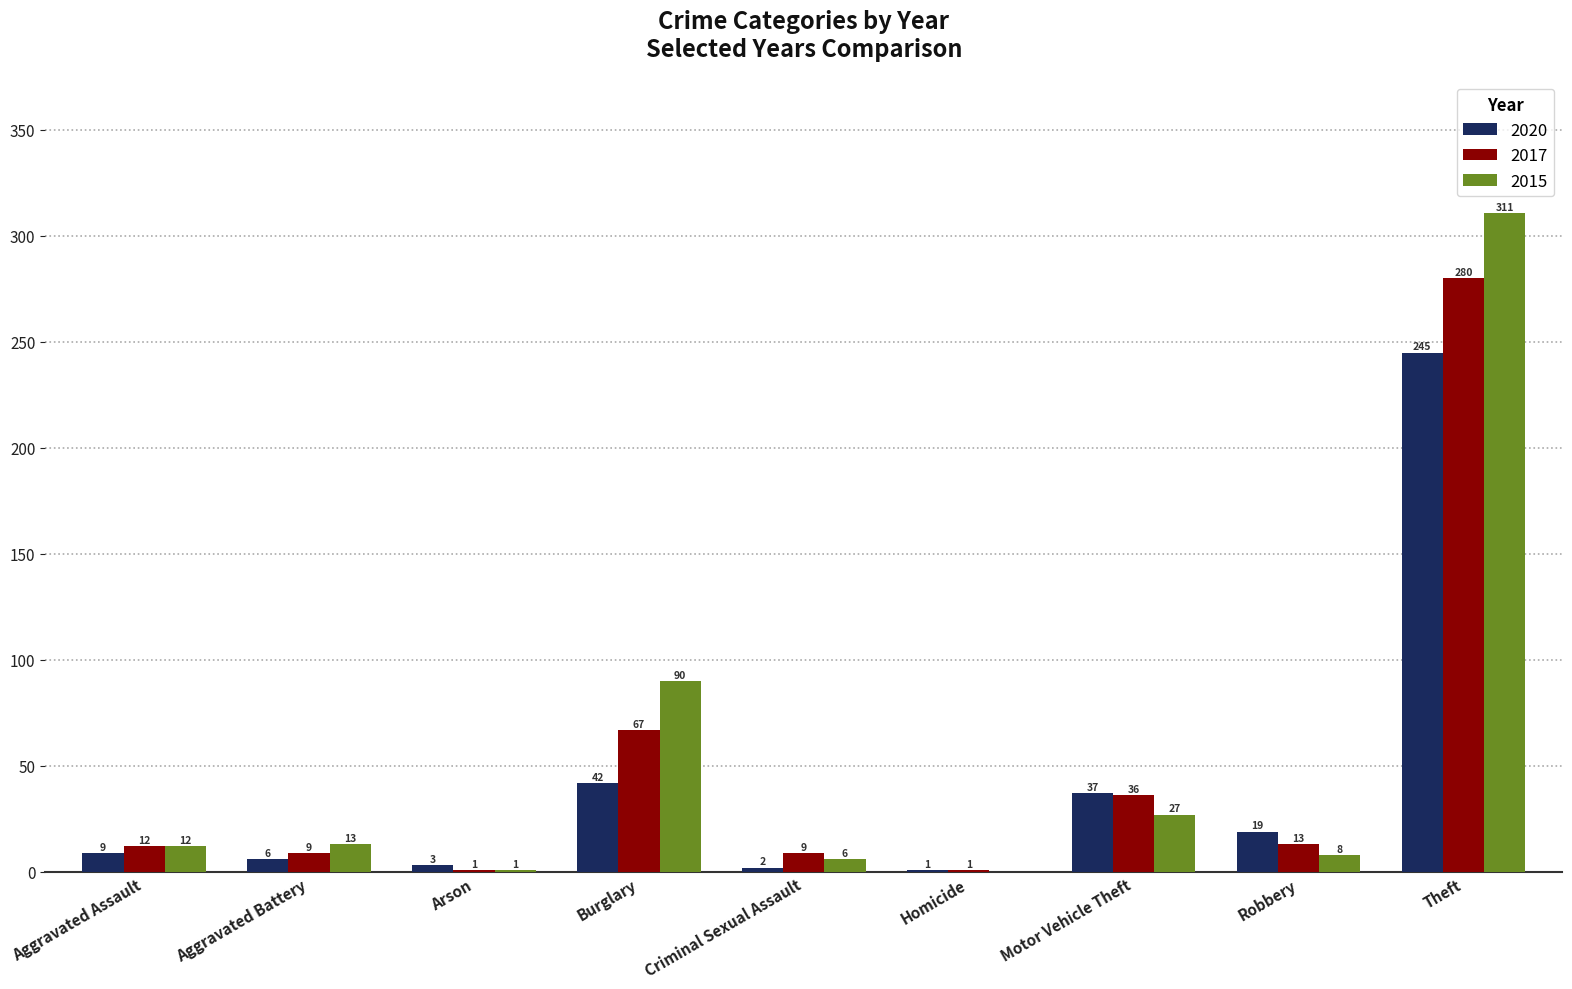

Which series changed the most between Aggravated Battery and Burglary?

2015